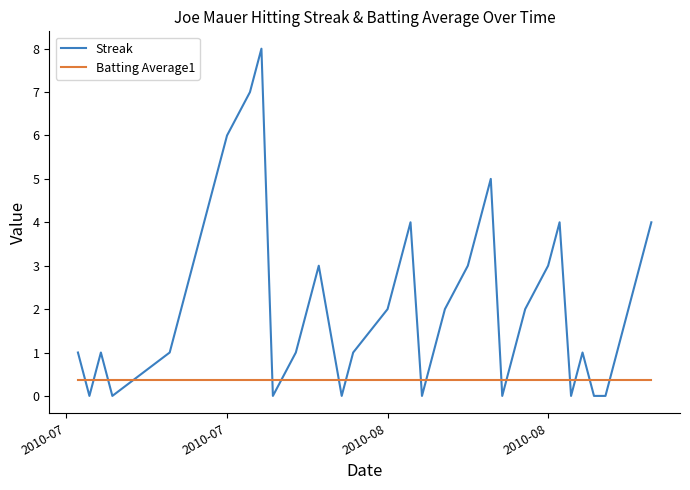

List the series in order of their overall mean, lowest first.

Batting Average1, Streak